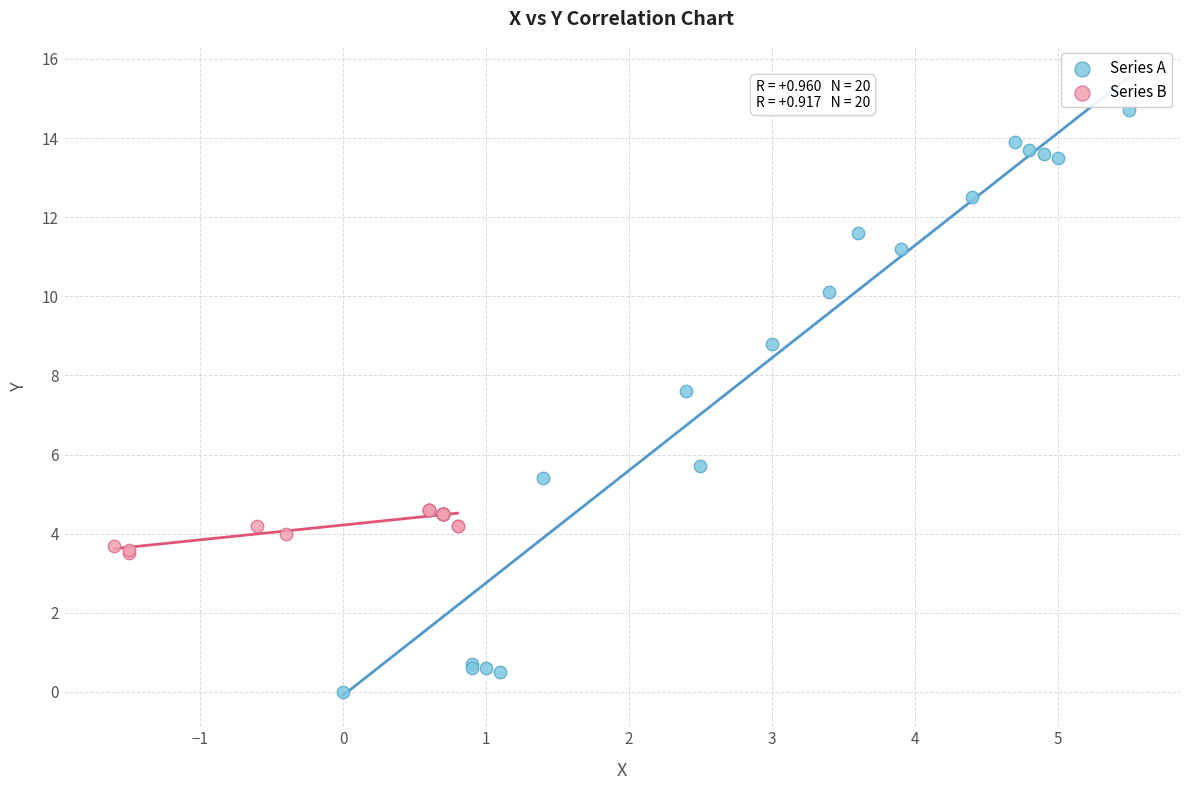

Which series reaches the minimum Y coordinate?

Series A